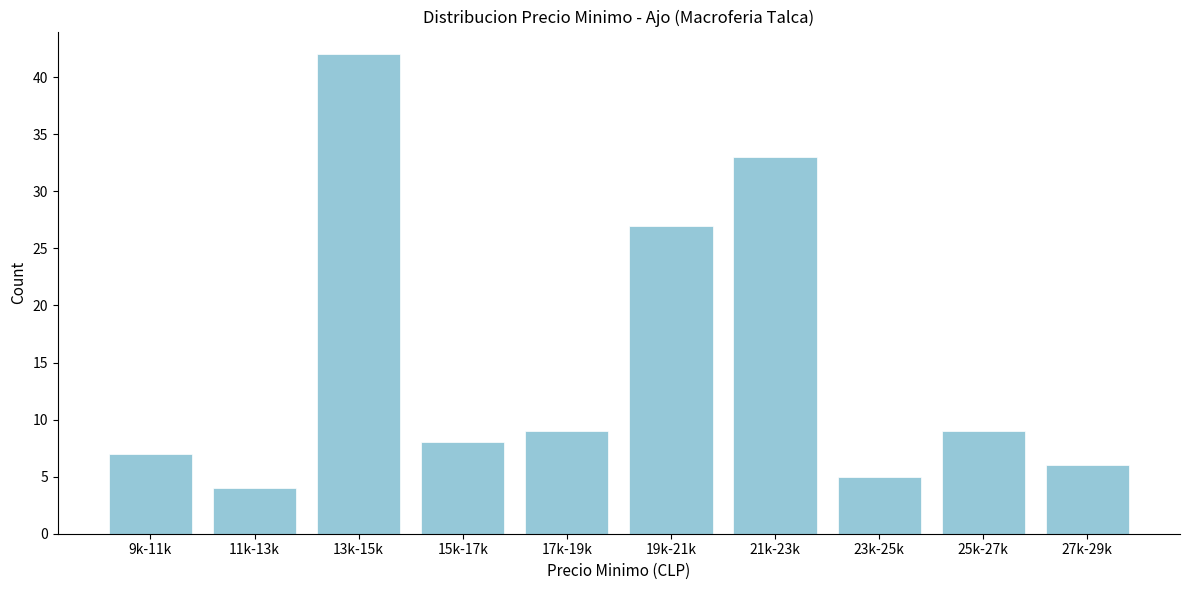

Reading right to left, extract all data points from this chart.

27k-29k=6	25k-27k=9	23k-25k=5	21k-23k=33	19k-21k=27	17k-19k=9	15k-17k=8	13k-15k=42	11k-13k=4	9k-11k=7